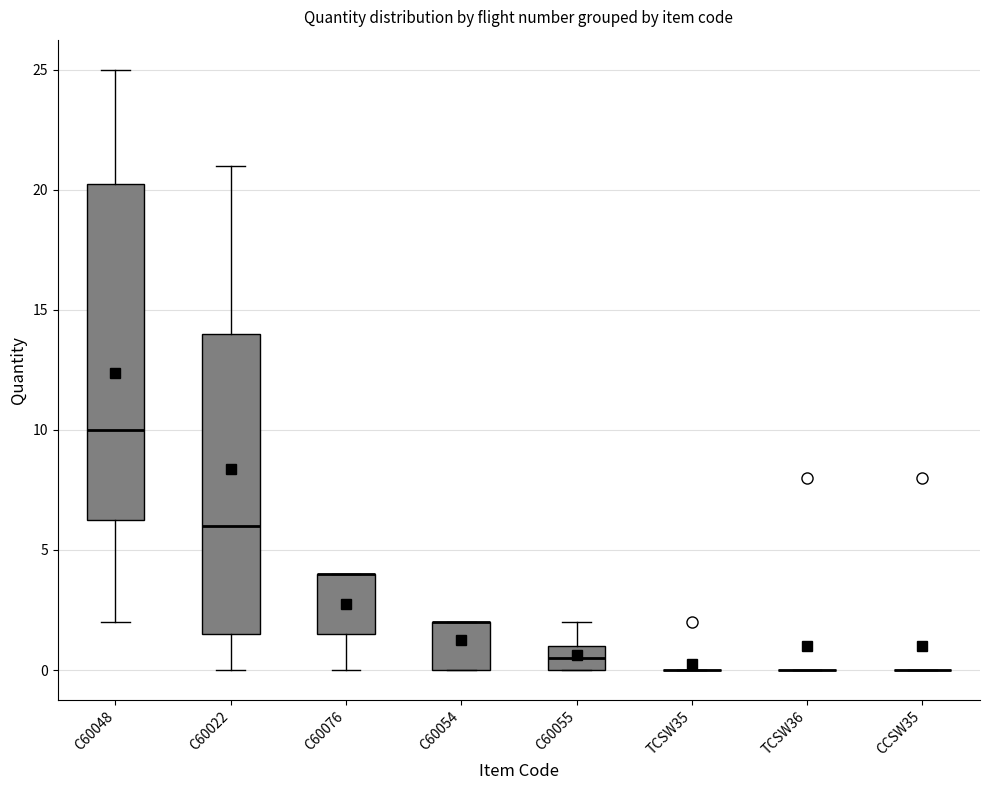

Which box is the tallest, from its lower edge to its upper edge?

C60048